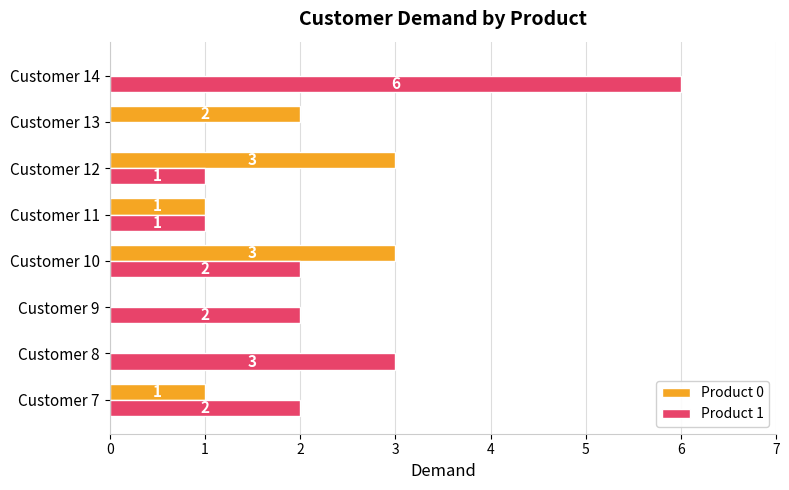

What is the sum of the Product 1 values at Customer 11 and Customer 14?

7